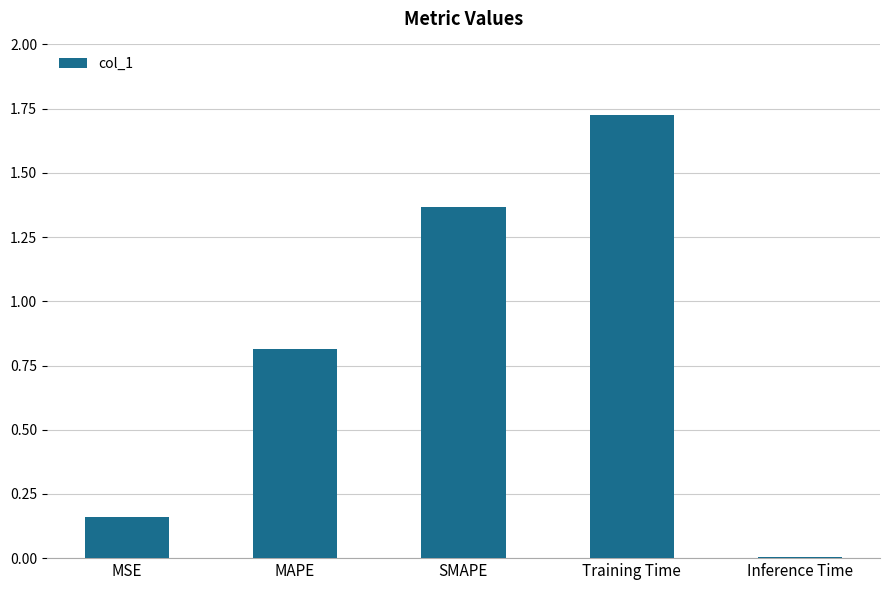

Between Training Time and MAPE, which is larger?

Training Time